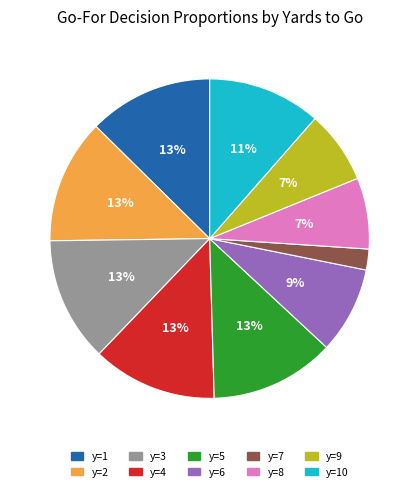

Does any single category account for the majority?

No